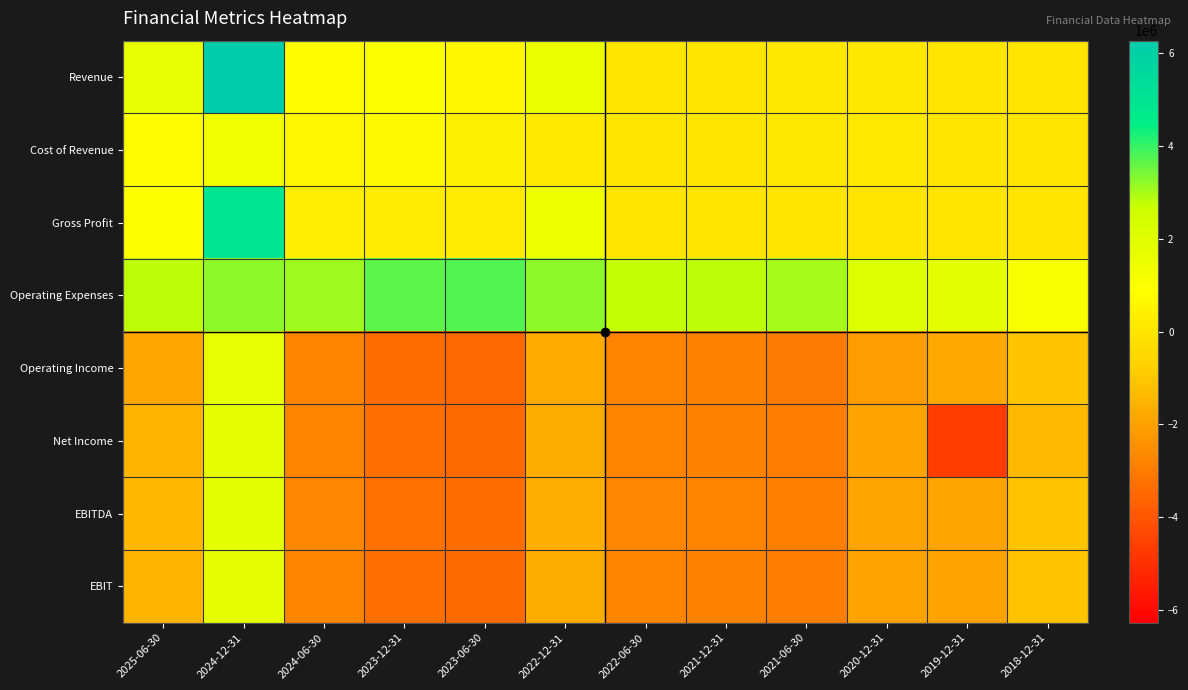

At which category does the chart reach its minimum across all series?

2019-12-31